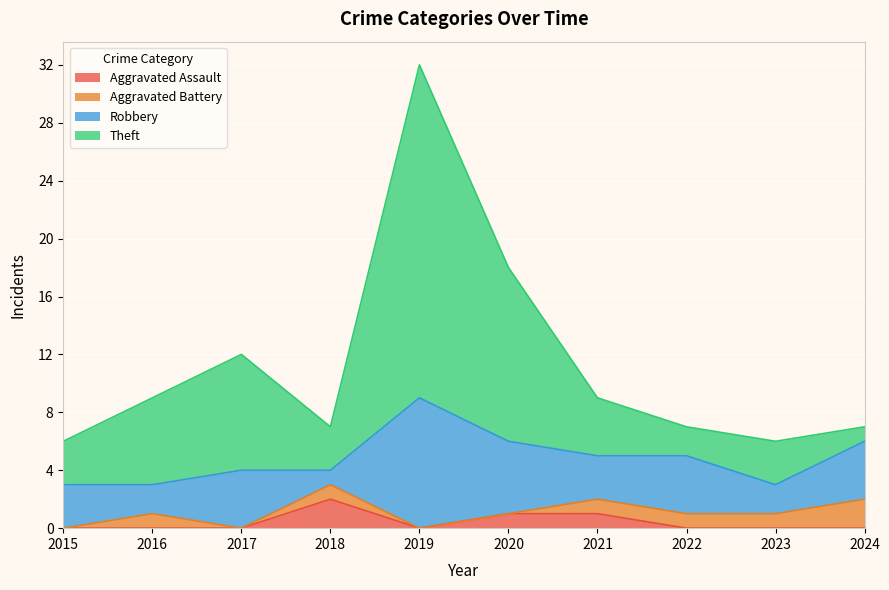

At which category does the chart reach its peak across all series?

2019